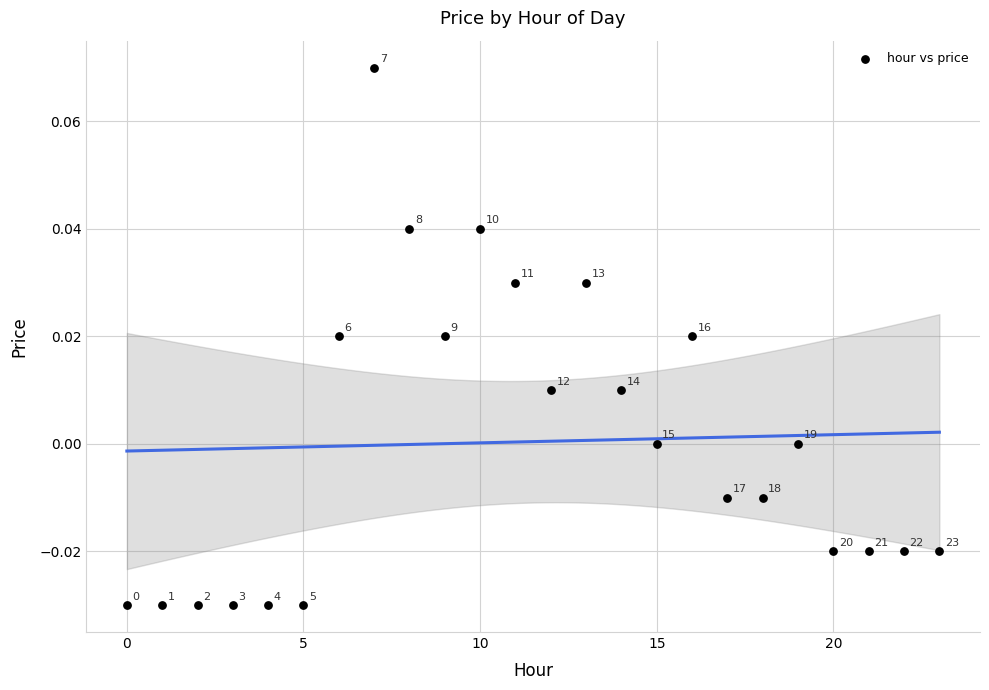

Count the number of points in this scatter plot.

24